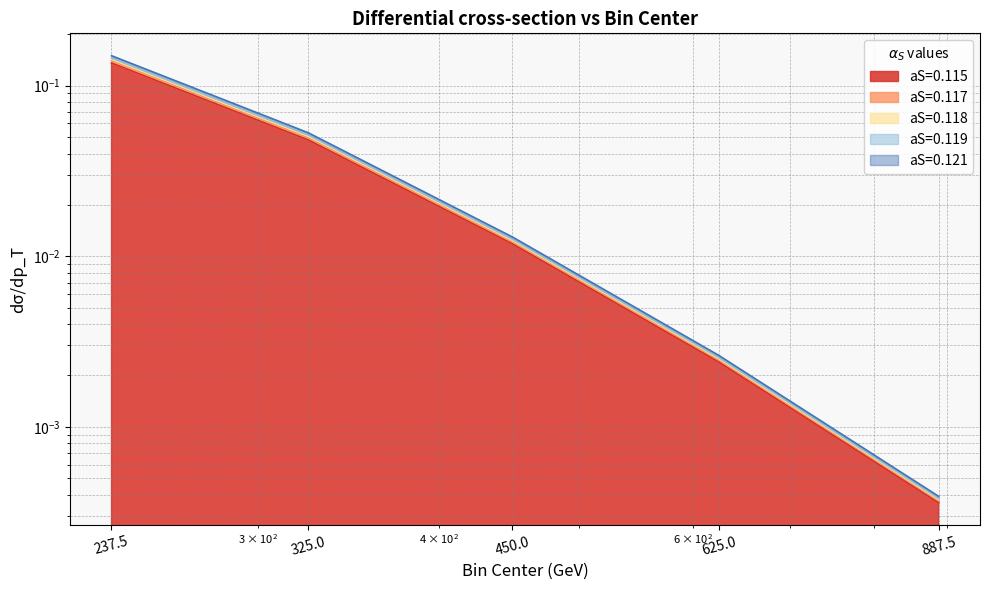

What position from the right is 237.5?

5